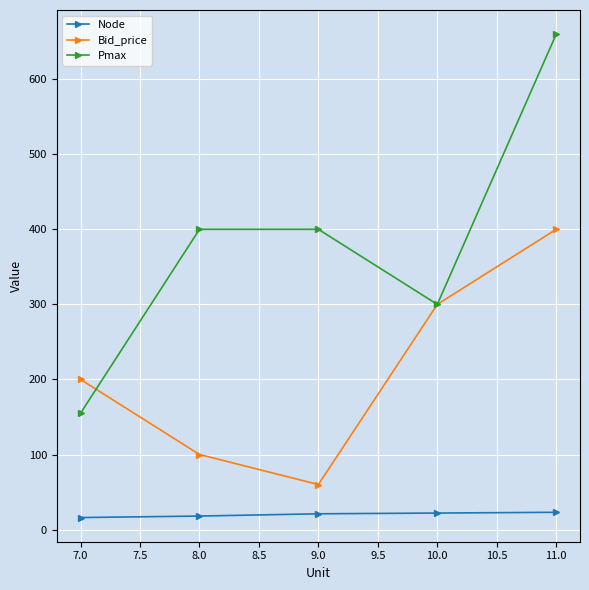

At which category does Bid_price reach its first local valley?

9.0